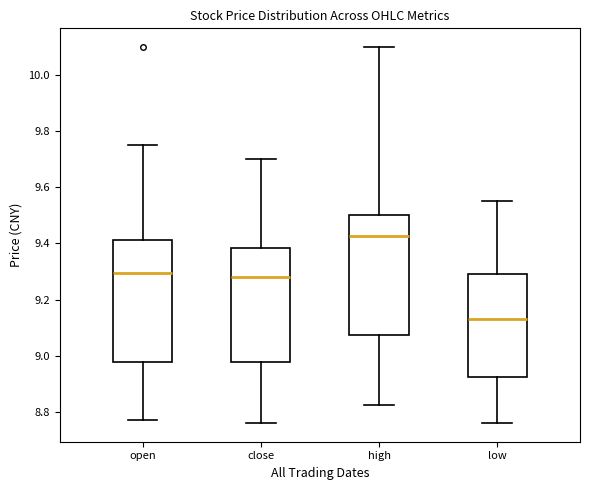

Reading left to right, read every box against the y-axis: the position of its median line, the range the box covers, and the ends of its whiskers. The values are not printed on the chart, so give them approximately, as read against the axis.

open: median 9.30, box 8.98 to 9.42, whiskers 8.78 to 9.76
close: median 9.28, box 8.98 to 9.38, whiskers 8.76 to 9.70
high: median 9.42, box 9.08 to 9.50, whiskers 8.82 to 10.10
low: median 9.14, box 8.92 to 9.30, whiskers 8.76 to 9.56